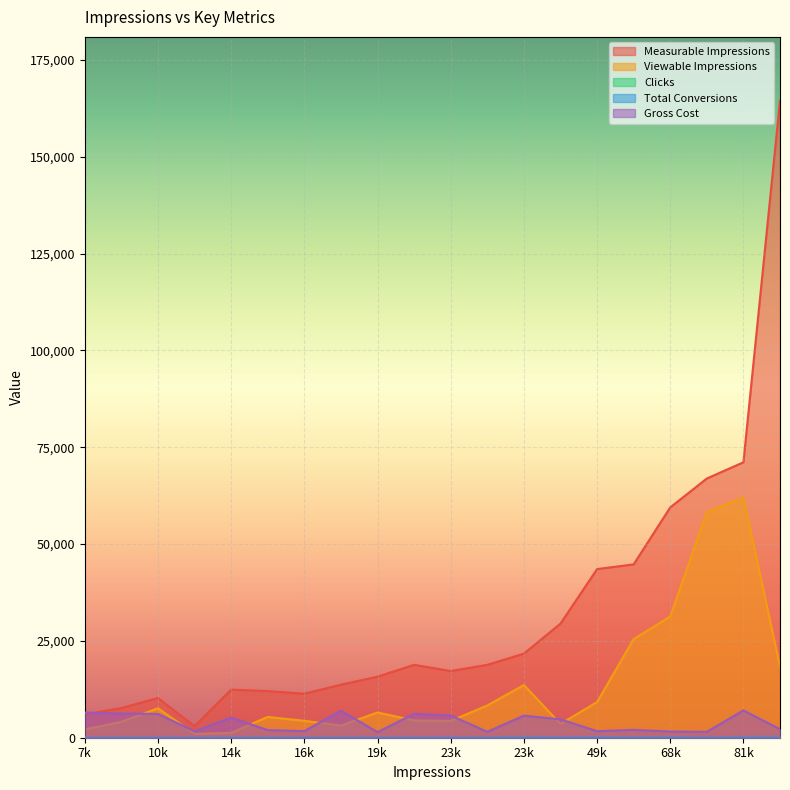

What is the average value of the Measurable Impressions series?

32423